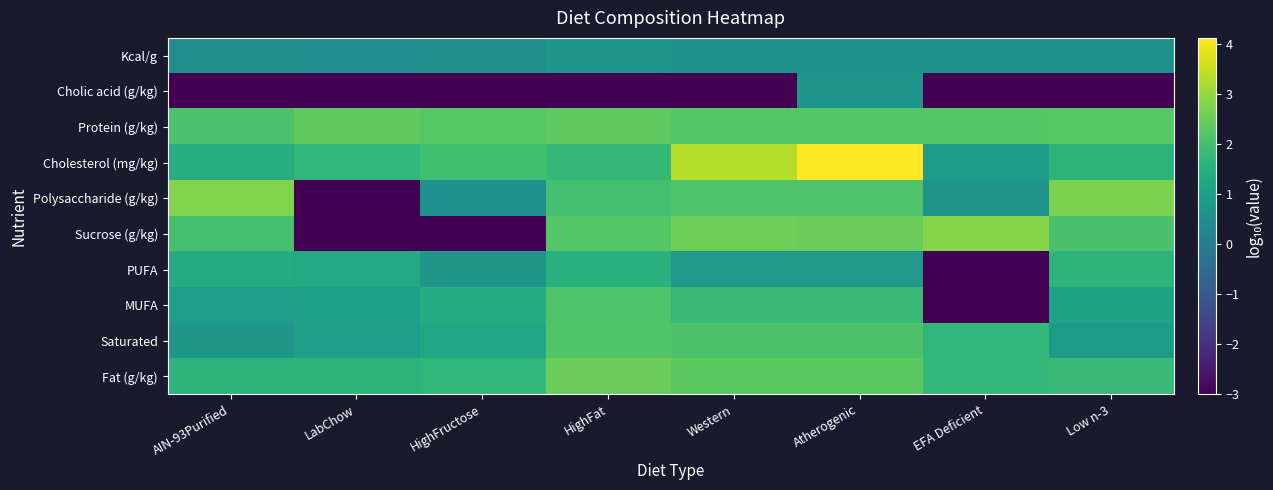

Reading left to right, extract all data points from this chart.

Fat (g/kg): AIN-93Purified=1.6	LabChow=1.6	HighFructose=1.7	HighFat=2.5	Western=2.3	Atherogenic=2.3	EFA Deficient=1.7	Low n-3=1.8
Saturated: AIN-93Purified=0.8	LabChow=1.0	HighFructose=1.3	HighFat=2.2	Western=2.1	Atherogenic=2.1	EFA Deficient=1.7	Low n-3=0.9
MUFA: AIN-93Purified=1.0	LabChow=1.0	HighFructose=1.4	HighFat=2.2	Western=1.8	Atherogenic=1.8	EFA Deficient=-3.0	Low n-3=1.1
PUFA: AIN-93Purified=1.4	LabChow=1.3	HighFructose=0.8	HighFat=1.5	Western=0.8	Atherogenic=0.8	EFA Deficient=-3.0	Low n-3=1.6
Sucrose (g/kg): AIN-93Purified=2.0	LabChow=-3.0	HighFructose=-3.0	HighFat=2.2	Western=2.5	Atherogenic=2.5	EFA Deficient=2.8	Low n-3=2.1
Polysaccharide (g/kg): AIN-93Purified=2.8	LabChow=-3.0	HighFructose=0.6	HighFat=2.0	Western=2.1	Atherogenic=2.1	EFA Deficient=0.7	Low n-3=2.7
Cholesterol (mg/kg): AIN-93Purified=1.4	LabChow=1.7	HighFructose=1.9	HighFat=1.7	Western=3.3	Atherogenic=4.1	EFA Deficient=0.9	Low n-3=1.6
Protein (g/kg): AIN-93Purified=2.1	LabChow=2.4	HighFructose=2.3	HighFat=2.4	Western=2.2	Atherogenic=2.2	EFA Deficient=2.2	Low n-3=2.3
Cholic acid (g/kg): AIN-93Purified=-3.0	LabChow=-3.0	HighFructose=-3.0	HighFat=-3.0	Western=-3.0	Atherogenic=0.7	EFA Deficient=-3.0	Low n-3=-3.0
Kcal/g: AIN-93Purified=0.6	LabChow=0.5	HighFructose=0.6	HighFat=0.7	Western=0.7	Atherogenic=0.7	EFA Deficient=0.6	Low n-3=0.6